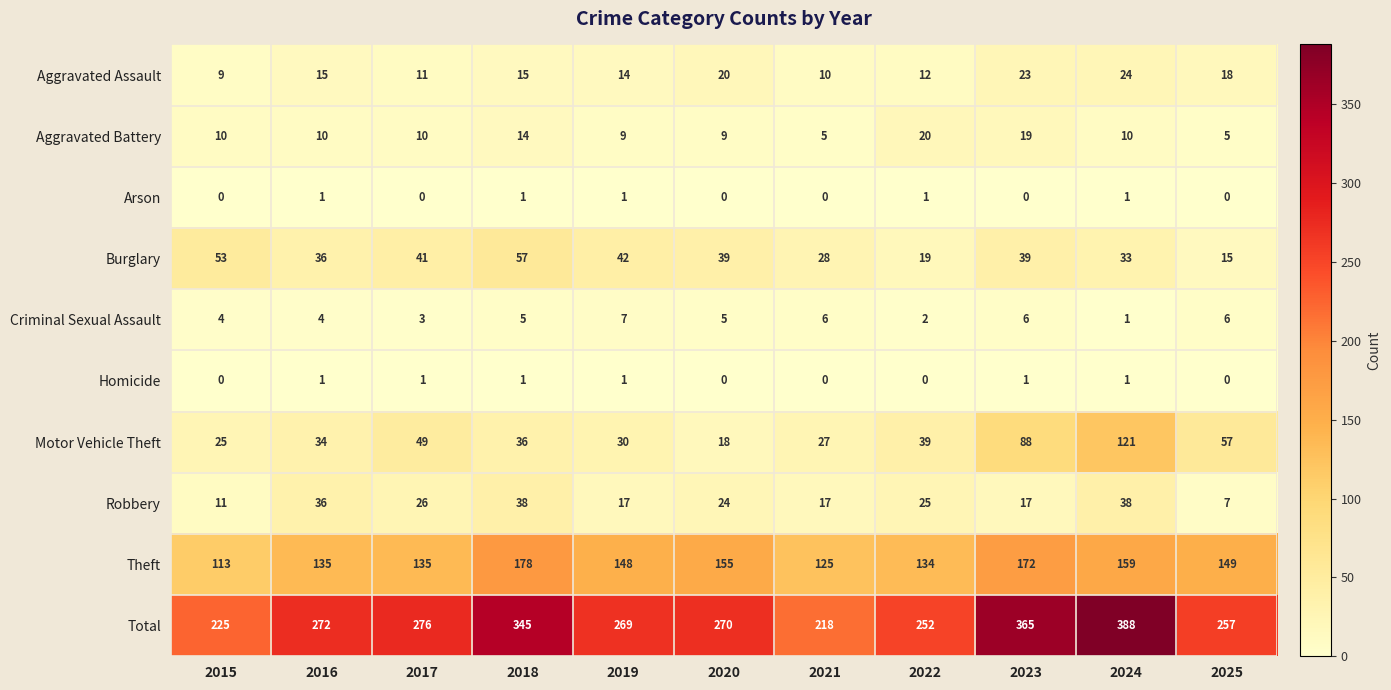

Which category has the lowest value in the Criminal Sexual Assault series?

2024